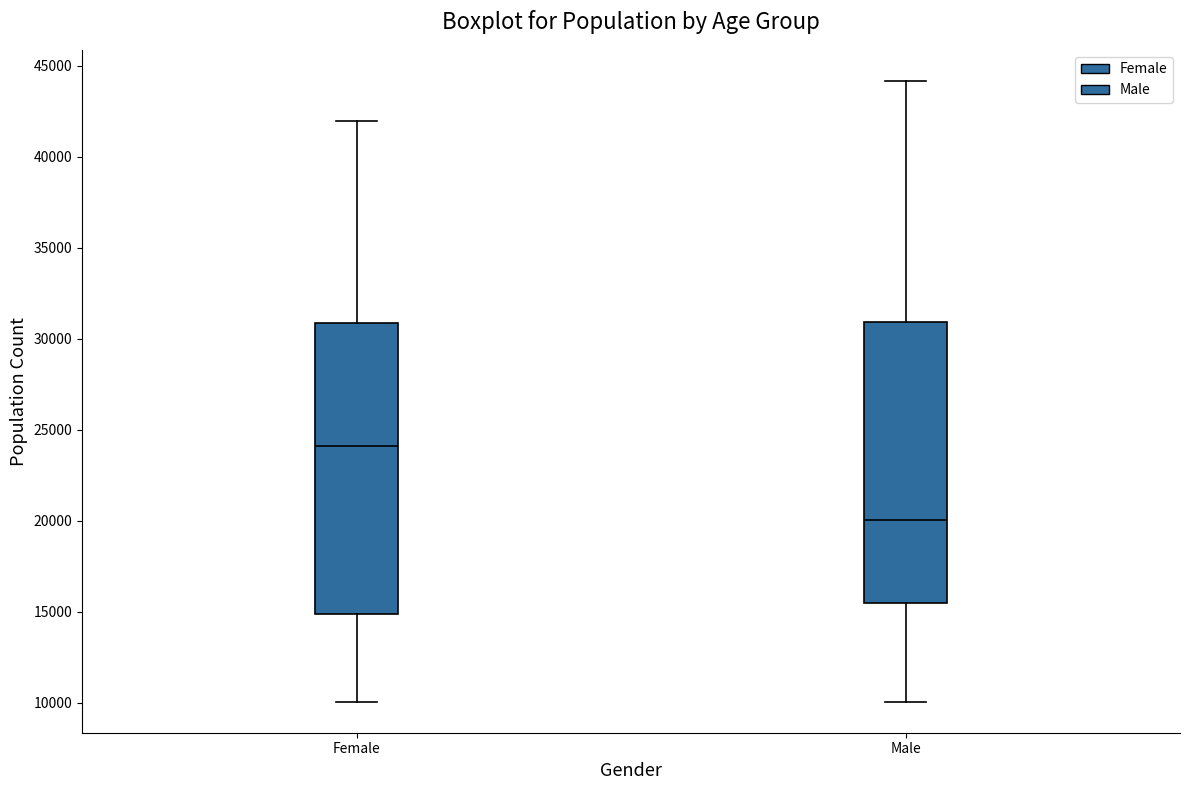

Which box has the lowest median line?

Male